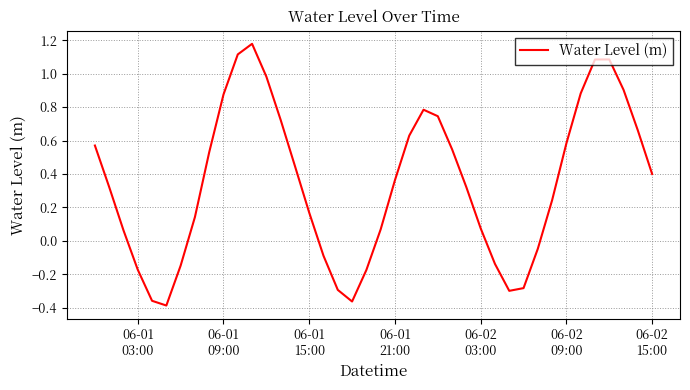

How many categories are shown in the chart?

40